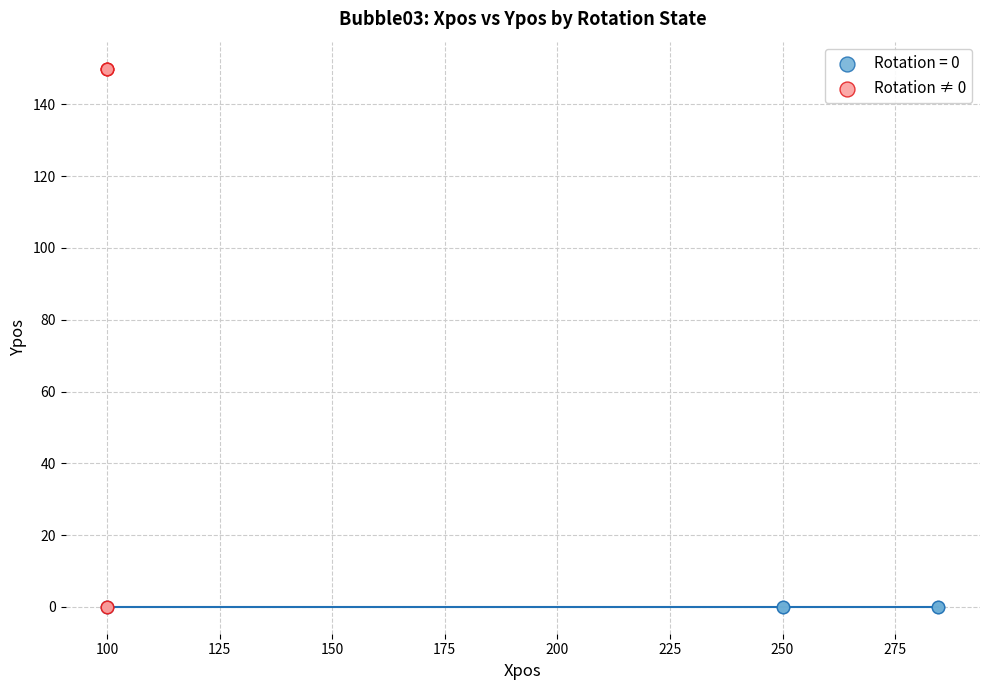

Which series reaches the maximum Y coordinate?

Rotation ≠ 0